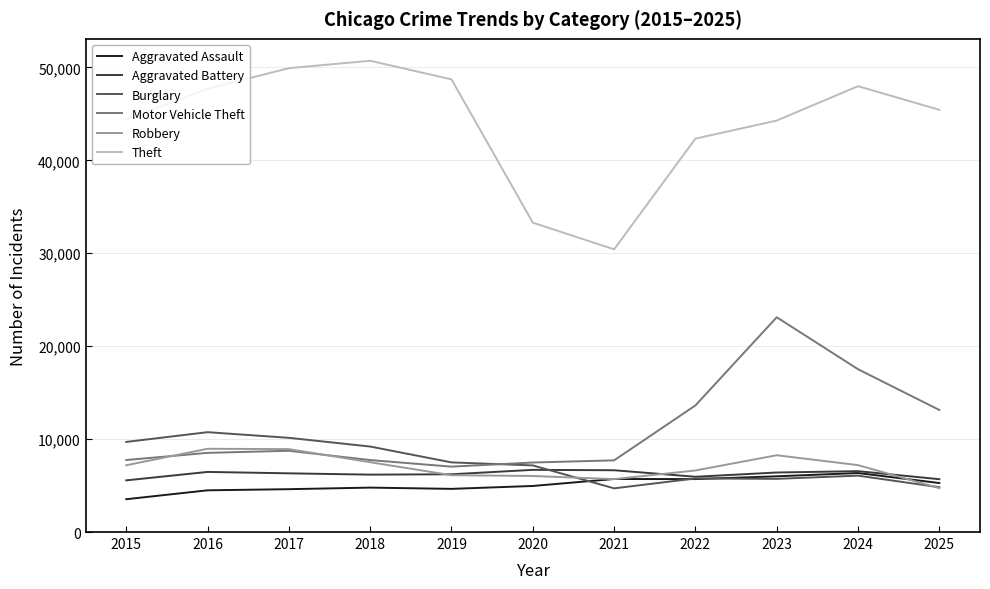

Is the value of Motor Vehicle Theft at 2023 greater than the value of Aggravated Assault at 2018?

Yes